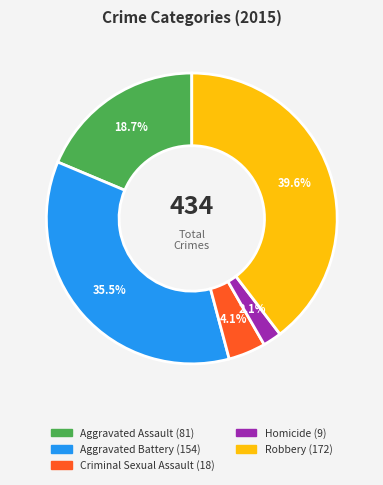

How many slices are in this pie chart?

5